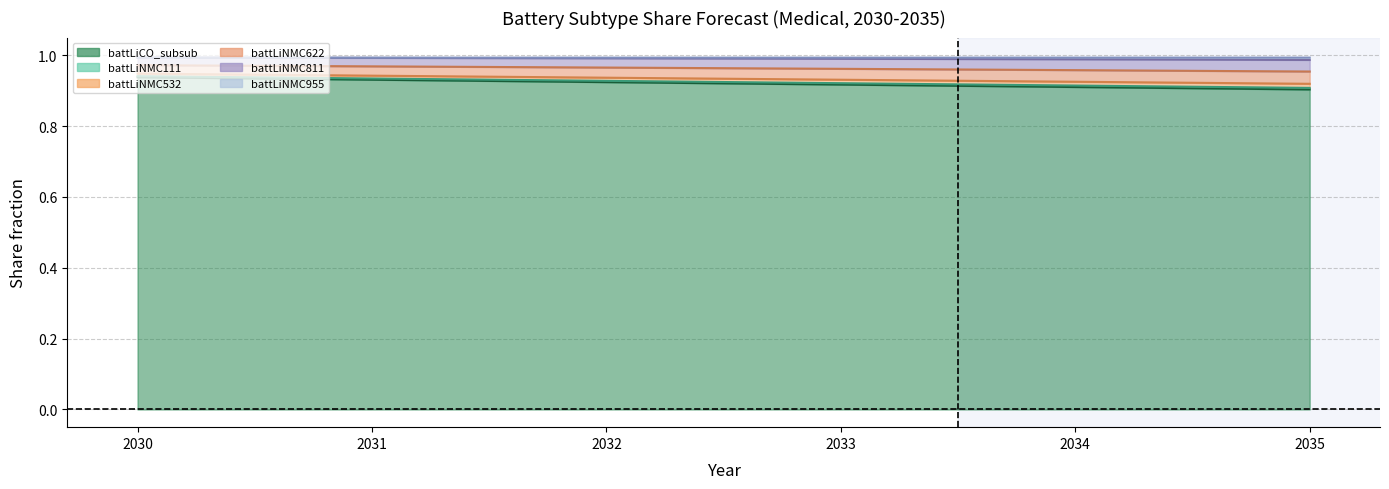

True or false: battLiNMC622 and battLiNMC955 cross at least once.

False